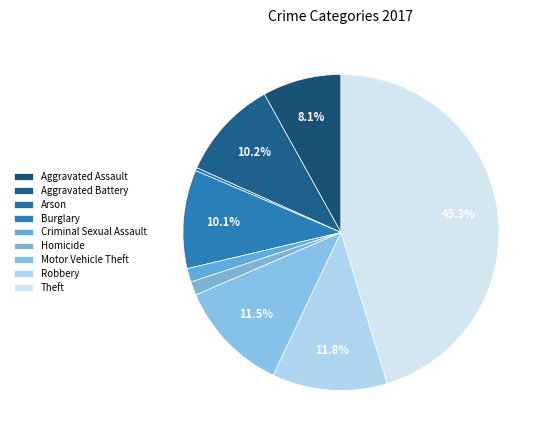

Which slice is the smallest?

Arson